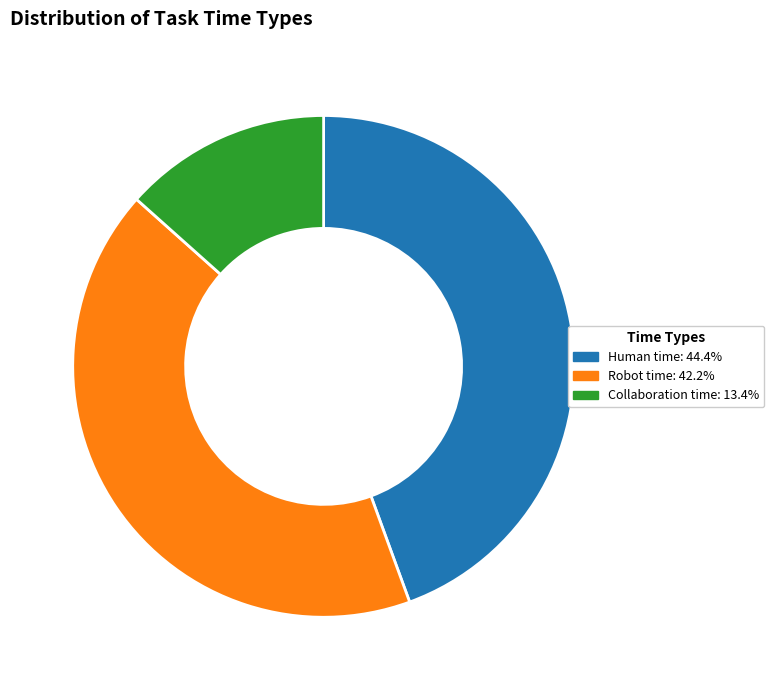

Rank the categories by value from highest to lowest.

Human time, Robot time, Collaboration time